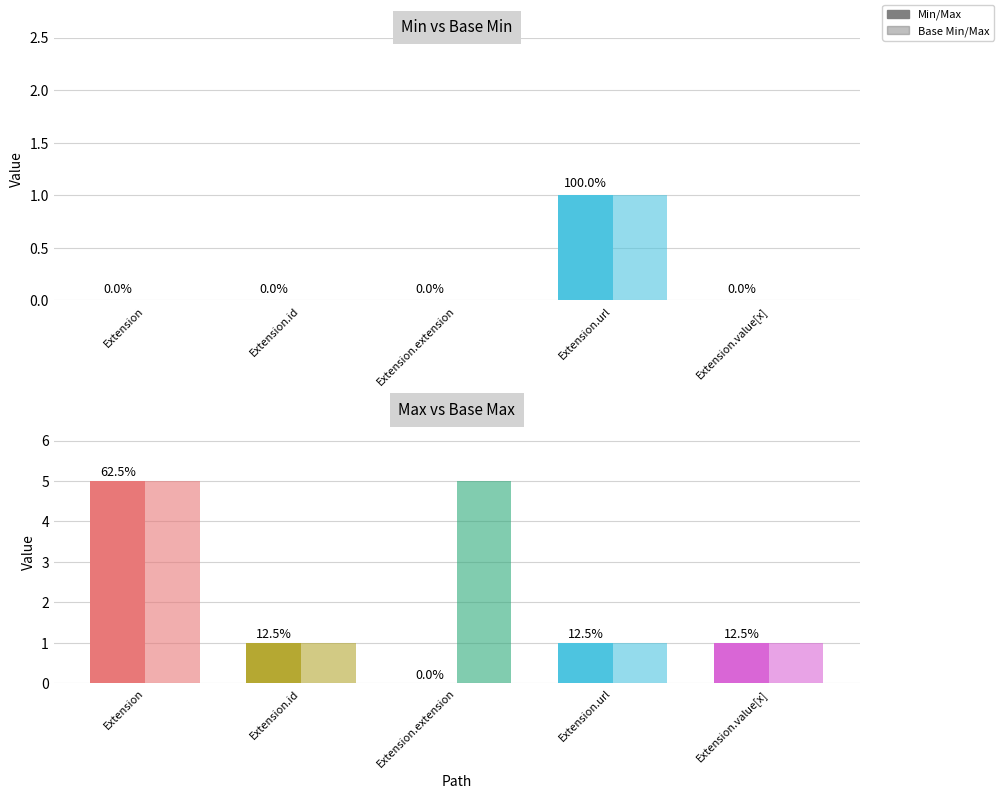

How many bars are there in total?

20